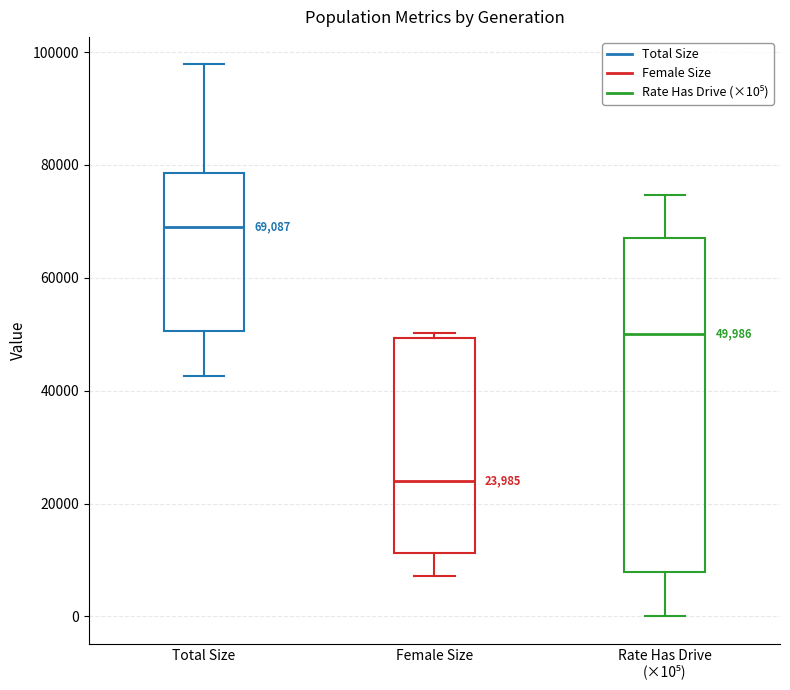

Which box is the tallest, from its lower edge to its upper edge?

Rate Has Drive (×10⁵)